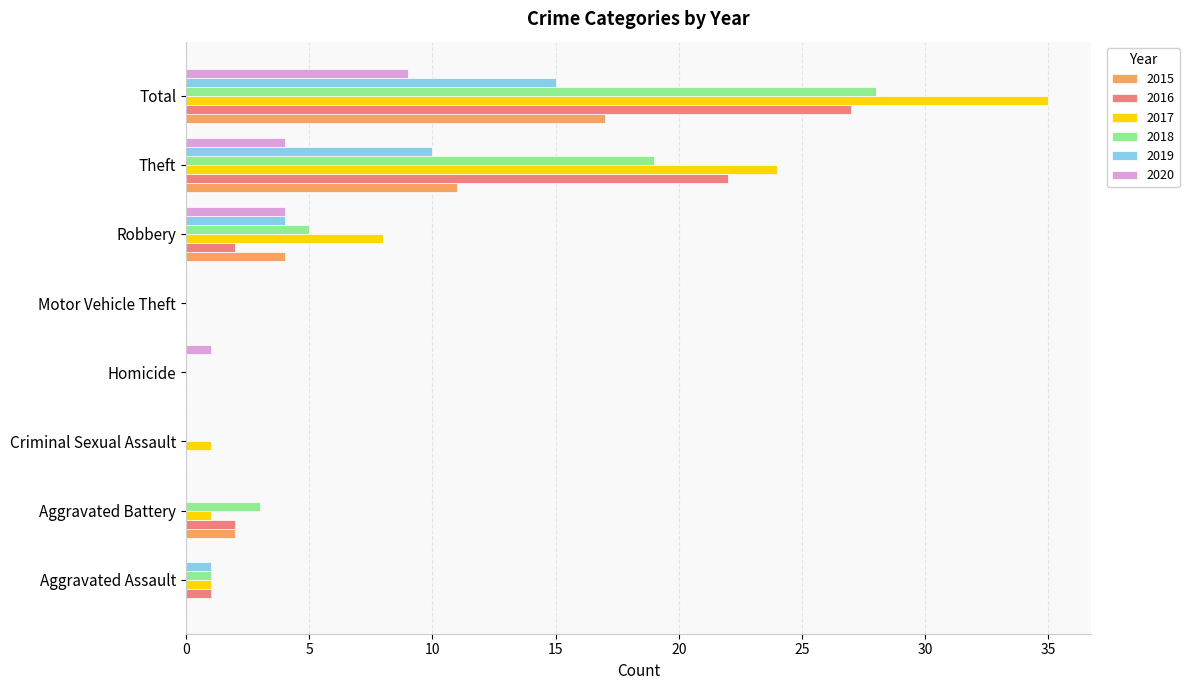

Which category has the highest value in the 2015 series?

Total